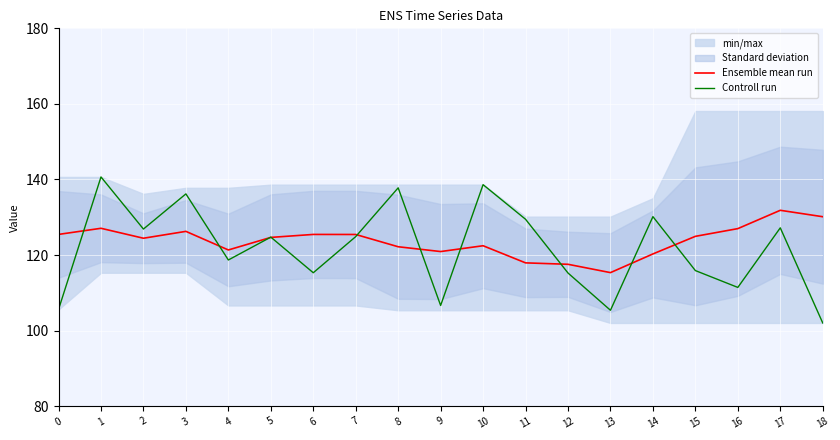

What is the difference between the Controll run values at 6 and 11?

14.2